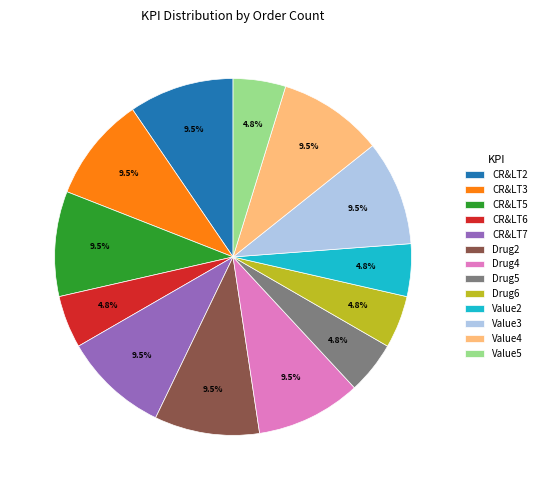

True or false: Drug2 accounts for 1% of the total.

False